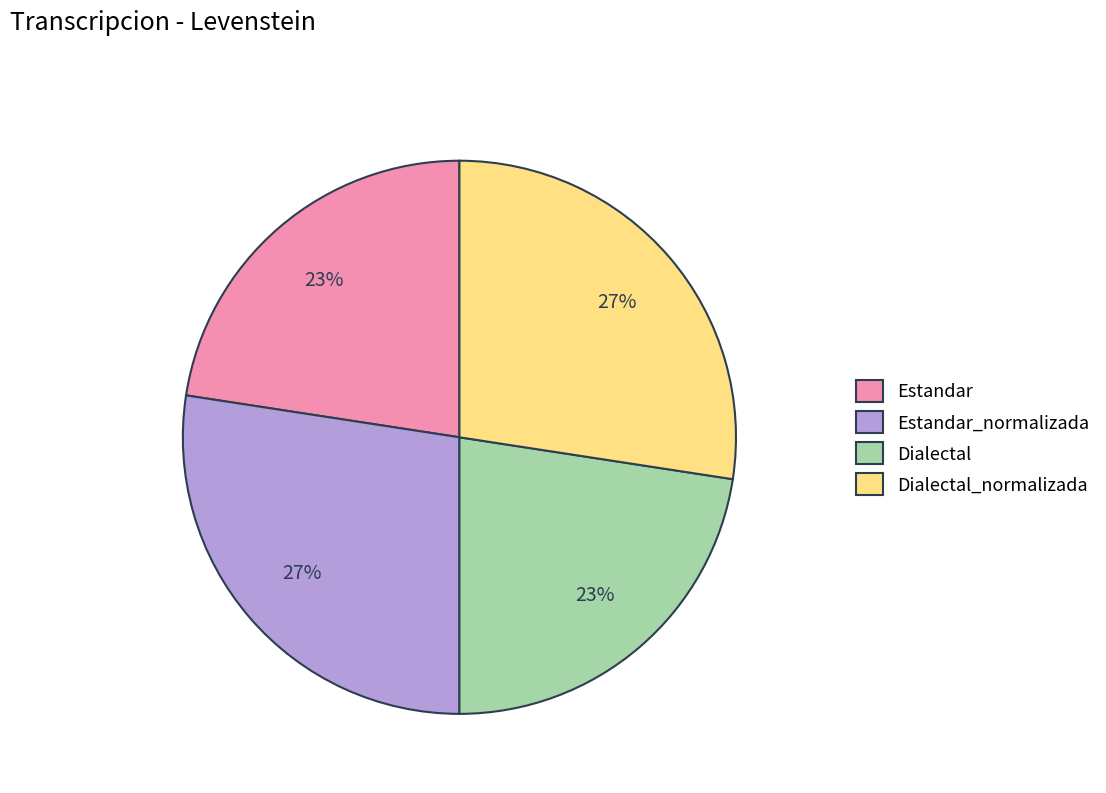

Between Estandar_normalizada and Estandar, which is larger?

Estandar_normalizada